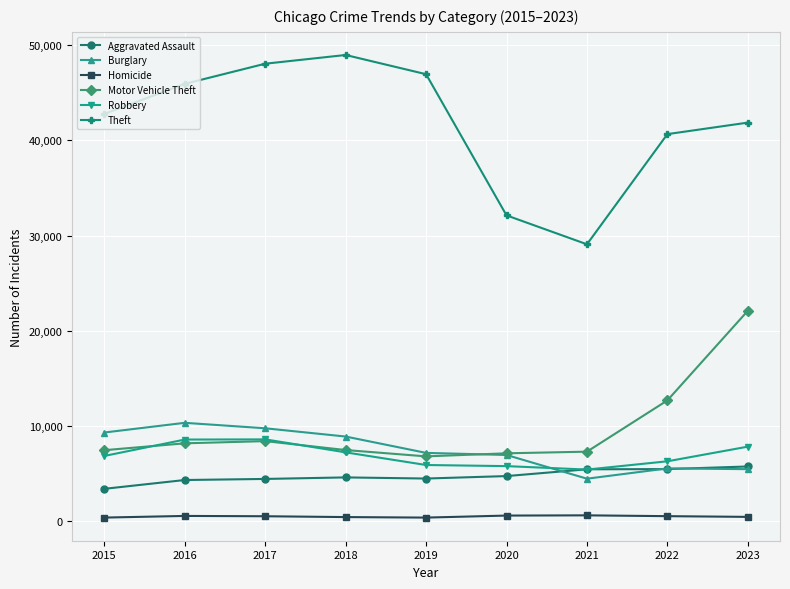

Rank the categories by Theft value from highest to lowest.

2018, 2017, 2019, 2016, 2015, 2023, 2022, 2020, 2021